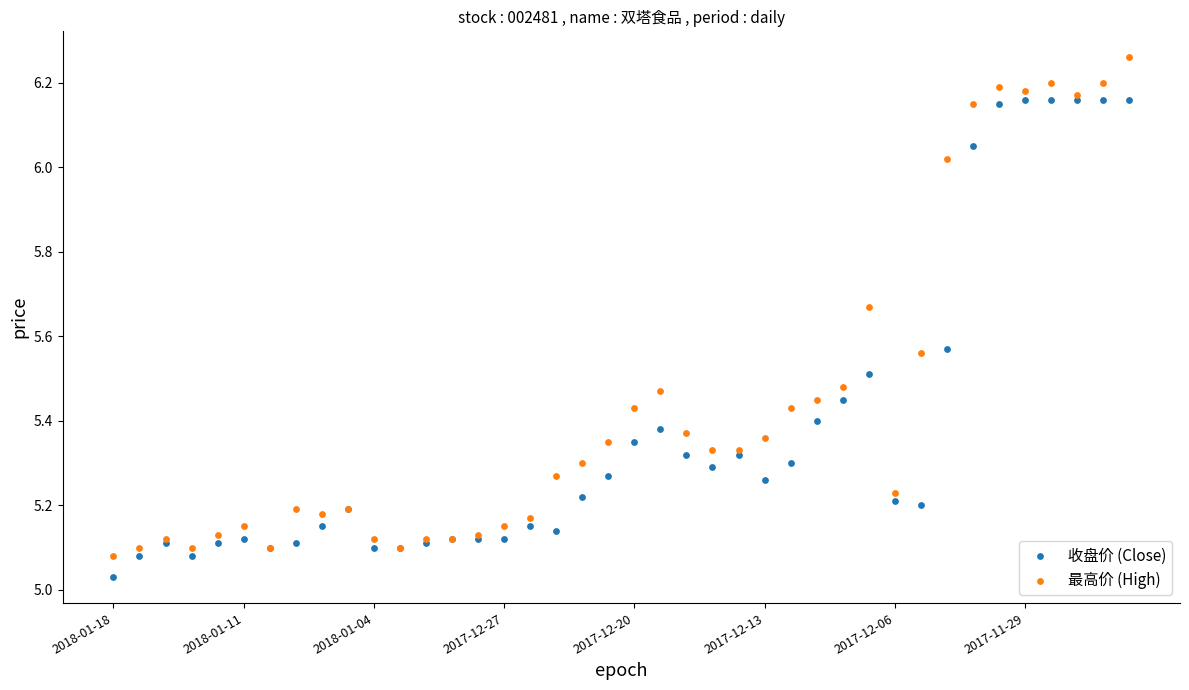

Which series contains the highest Y value?

最高价 (High)